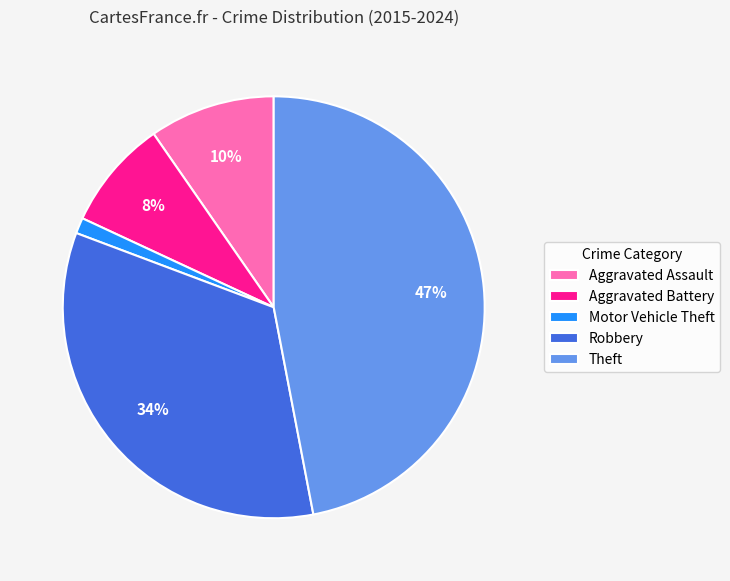

What is the largest slice in the pie chart?

Theft